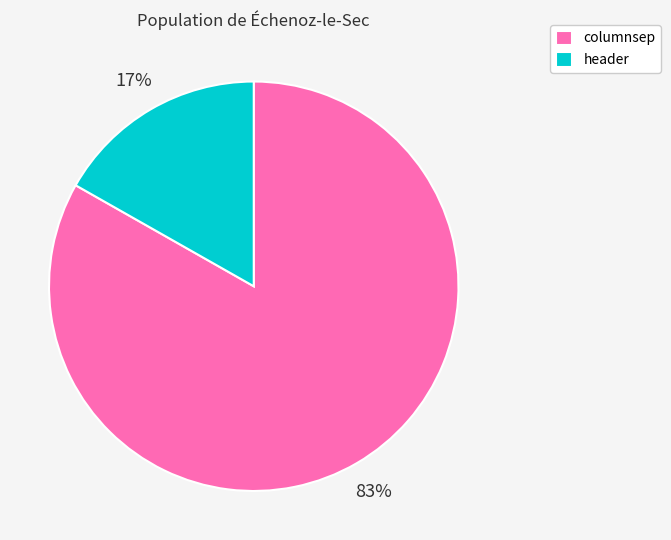

Is header the majority of the pie?

No